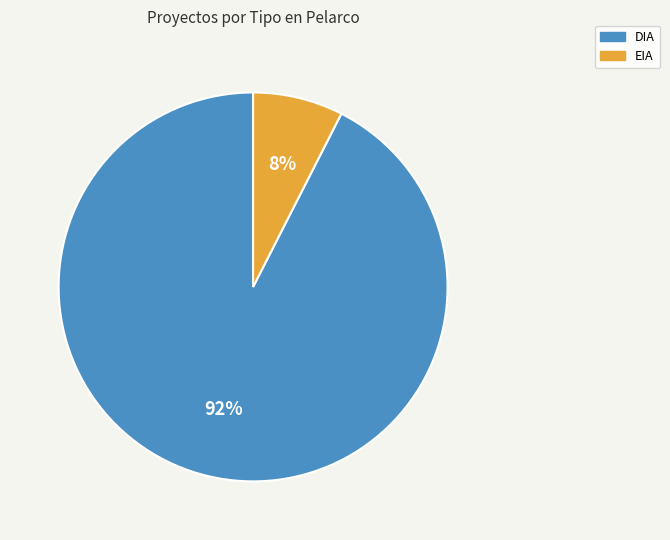

Rank the categories by value from lowest to highest.

EIA, DIA